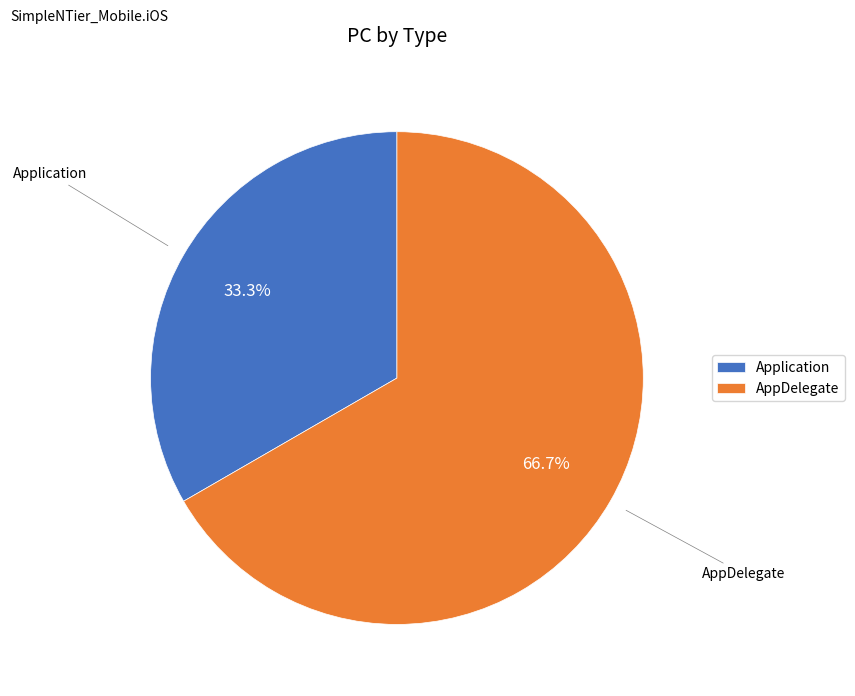

True or false: AppDelegate accounts for 67% of the total.

True